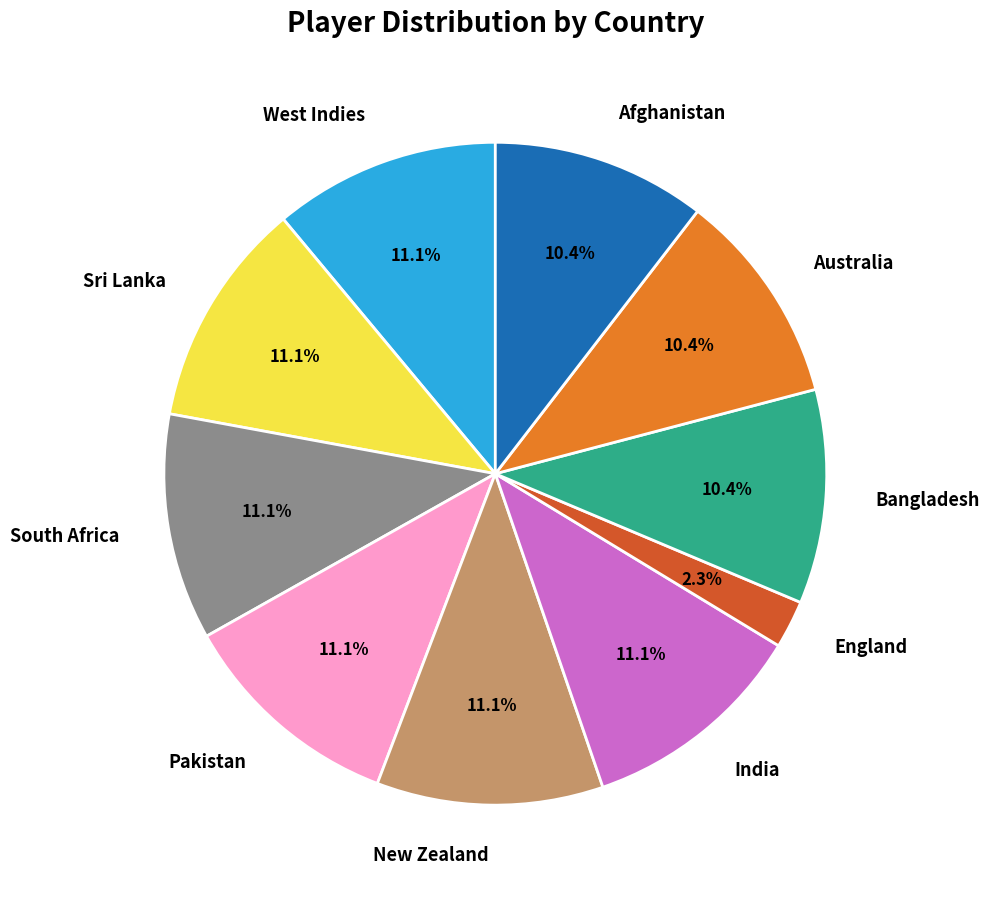

What portion of the pie excludes Afghanistan?

89.6%